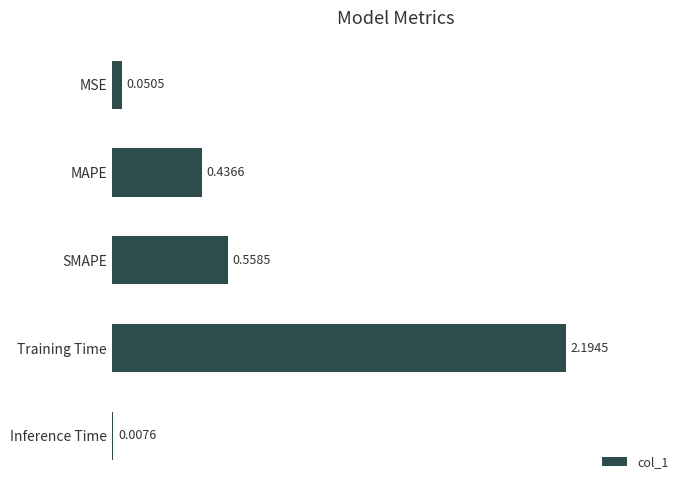

What is the sum of the values at MAPE and Training Time?

2.6